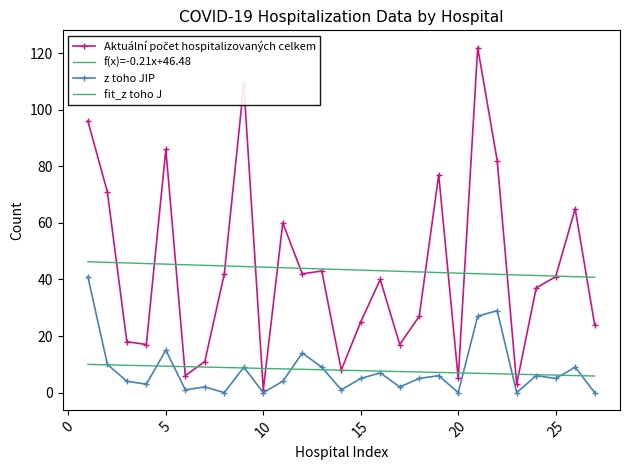

What is the difference between the maximum and minimum values in the z toho JIP series?

41.0